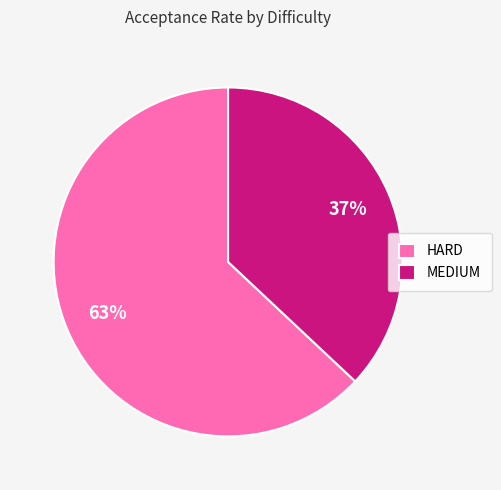

Does HARD account for over 50% of the chart?

Yes